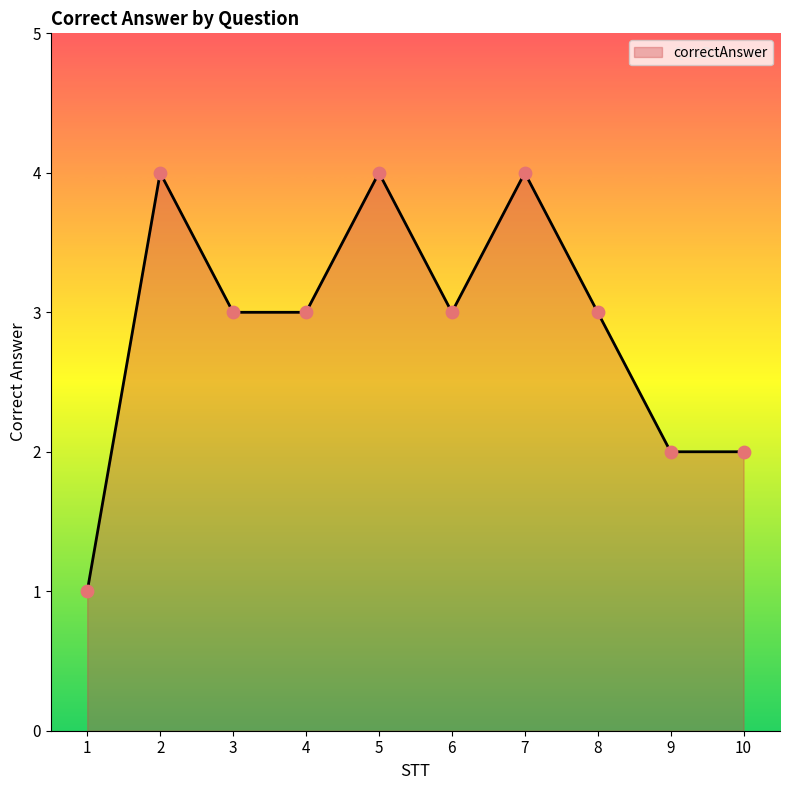

Between 3 and 10, which is larger?

3